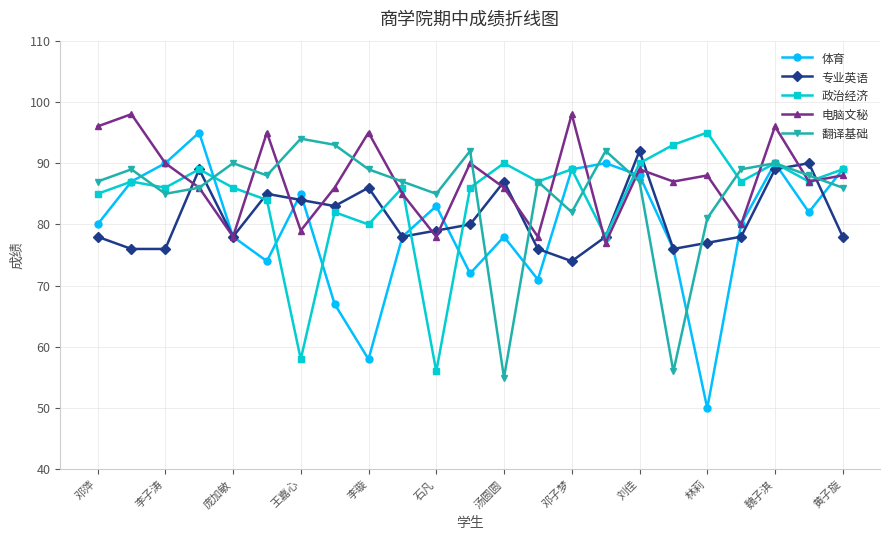

Which series has the largest total across all categories?

电脑文秘